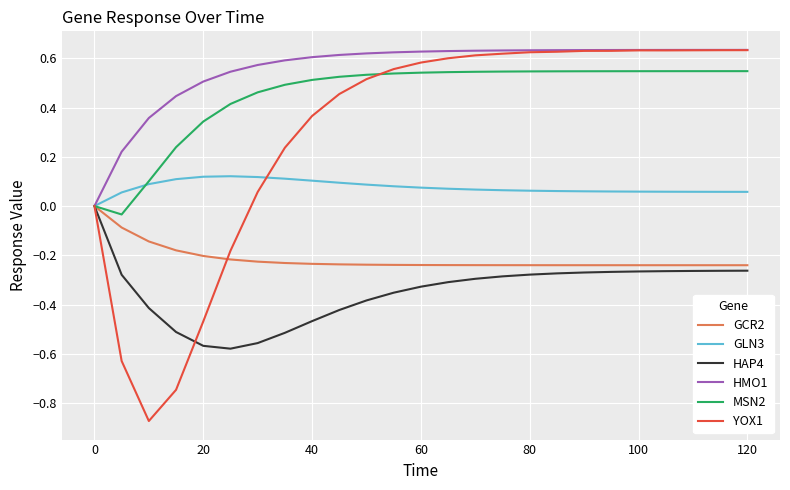

Which series has the largest total across all categories?

HMO1